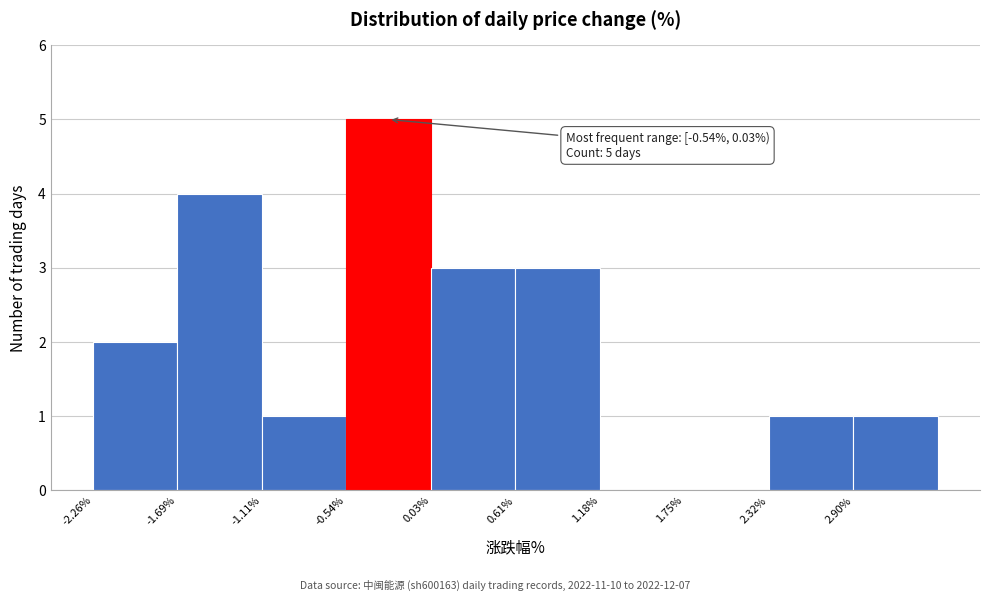

Over which range of the x-axis is the bar tallest?

-0.5 to 0.0